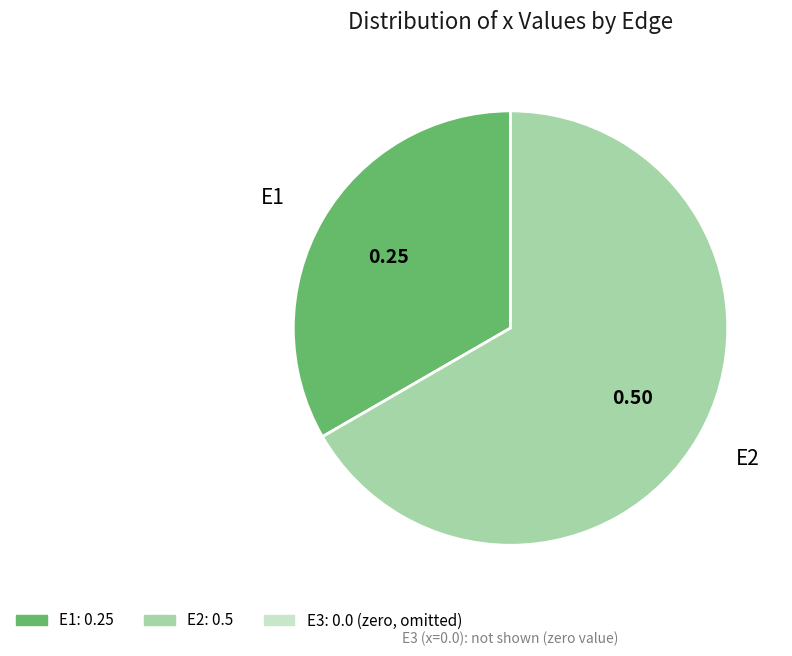

Is there a majority slice in this chart?

Yes